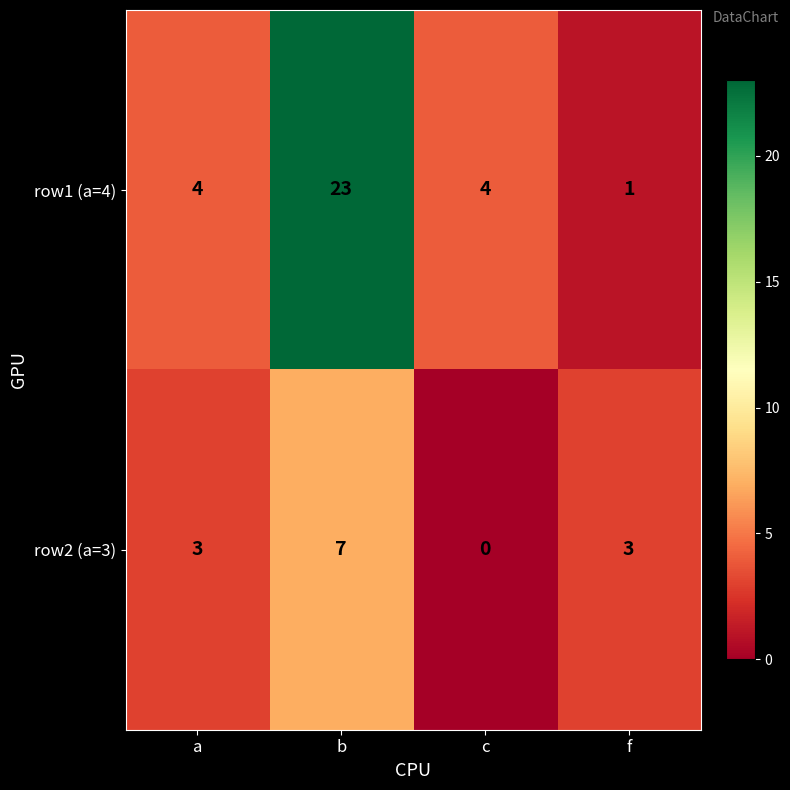

Count the number of categories in the chart.

4